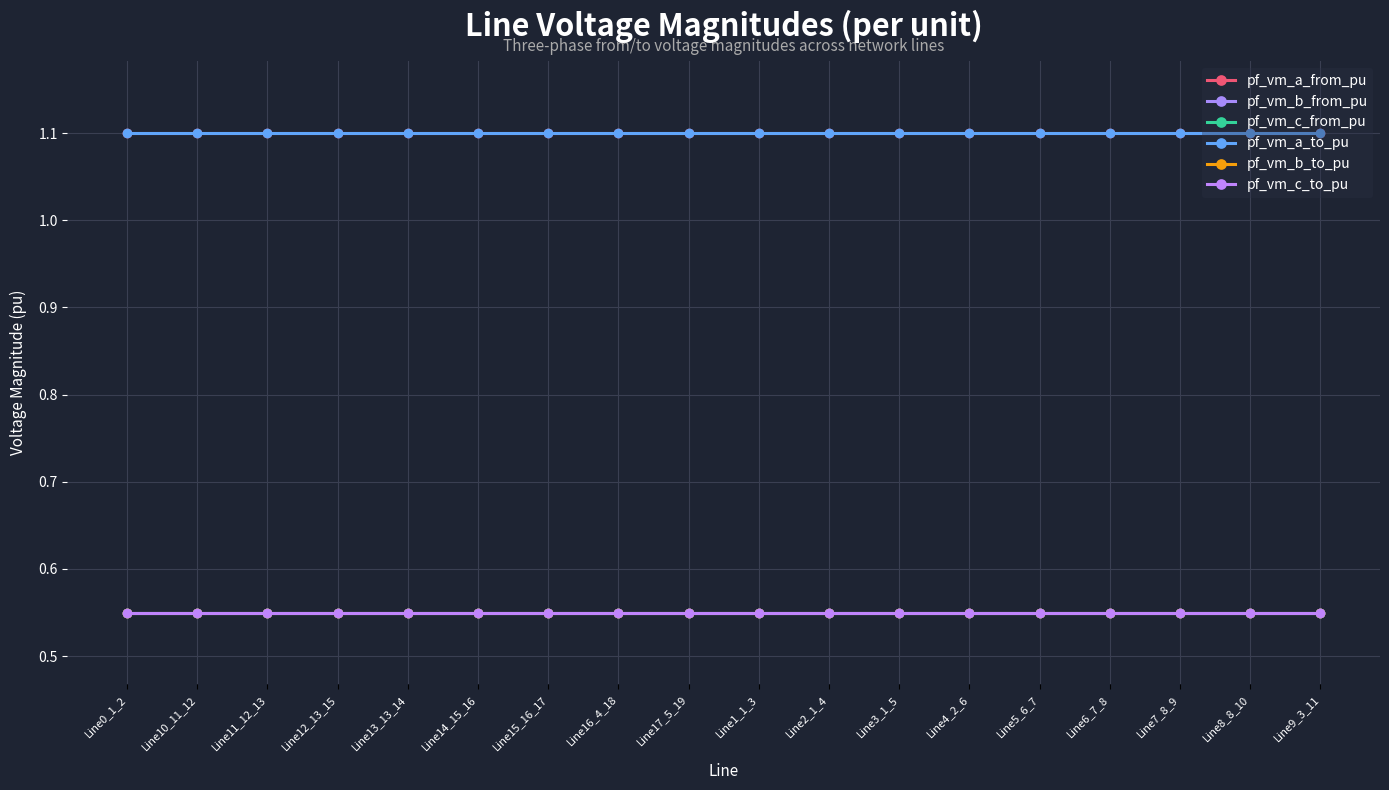

Does the chart have visible grid lines?

Yes